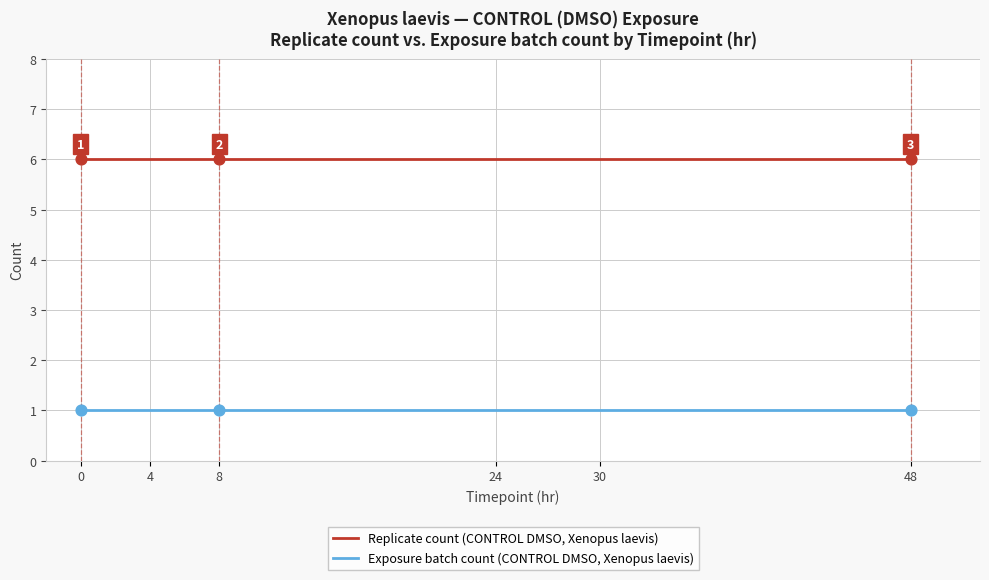

Which series has the largest total across all categories?

Replicate count (CONTROL DMSO, Xenopus laevis)